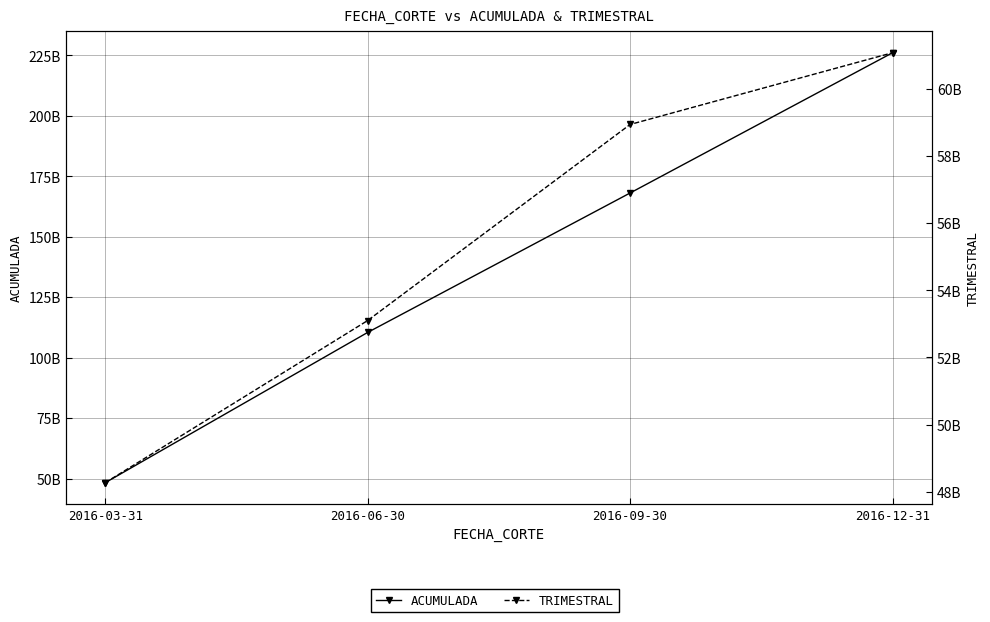

How many lines are shown in the chart?

2